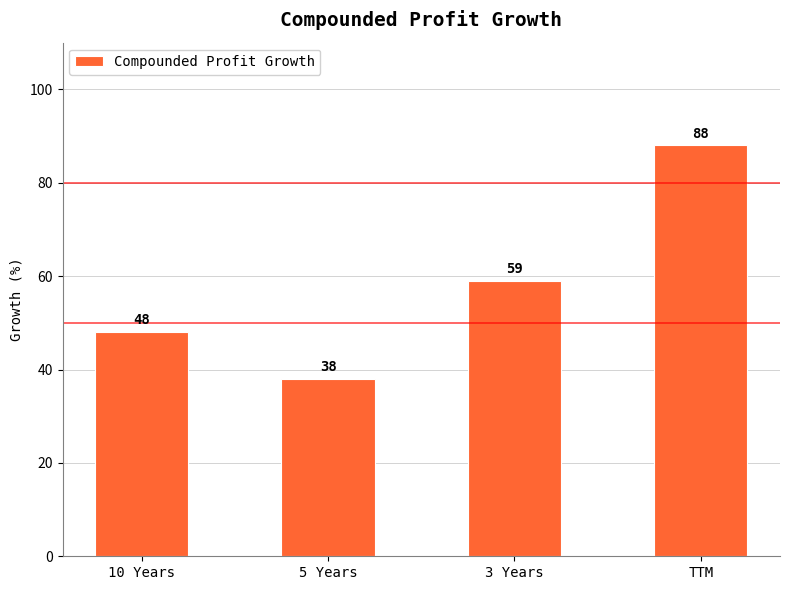

List the labels in order of value, smallest first.

5 Years, 10 Years, 3 Years, TTM